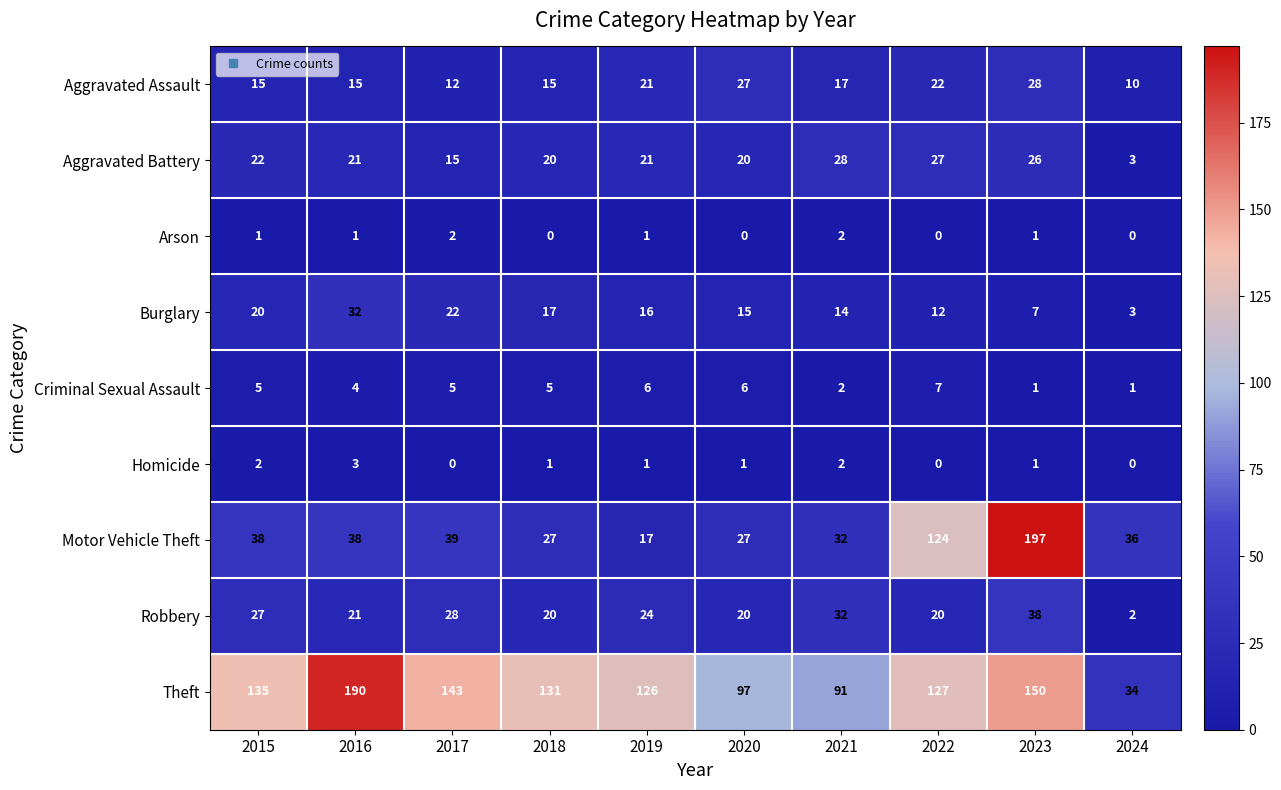

Between 2020 and 2021, which series saw the biggest shift?

Robbery